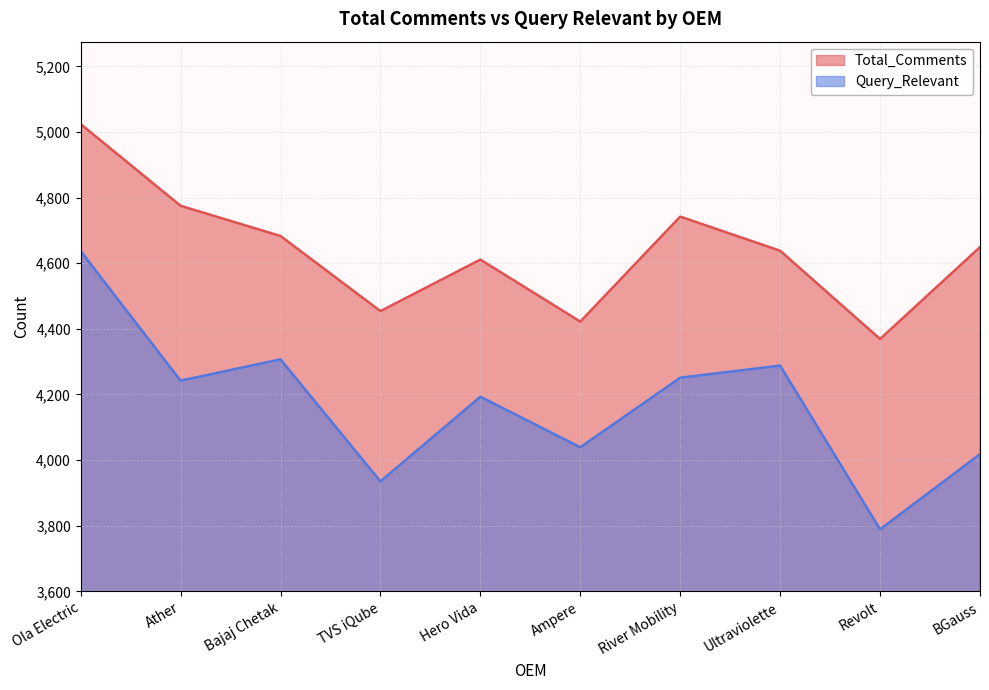

Does the chart display data point markers on the line(s)?

No